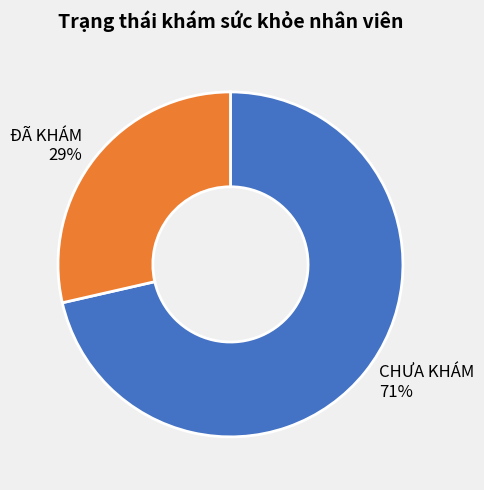

Between ĐÃ KHÁM and CHƯA KHÁM, which is larger?

CHƯA KHÁM